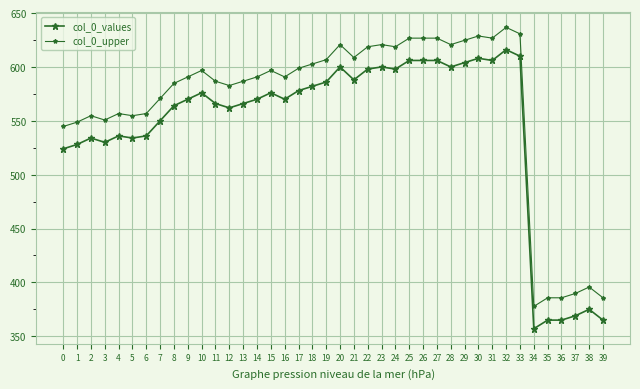

Count the number of categories in the chart.

40